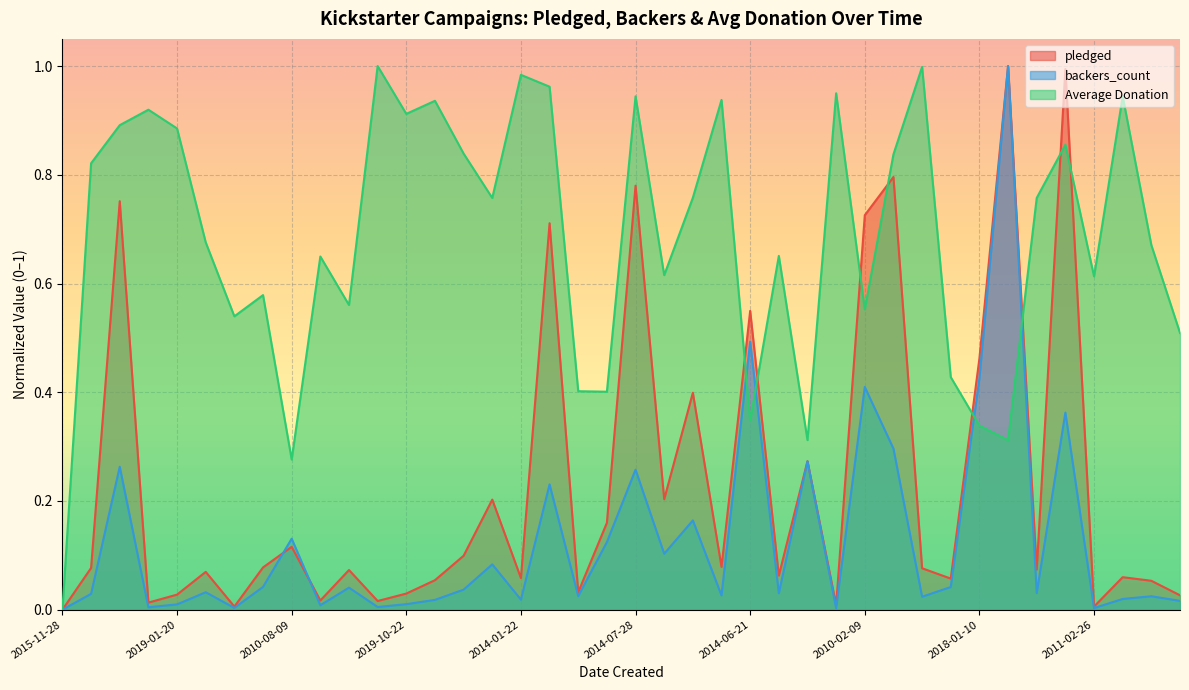

Reading left to right, extract all data points from this chart.

pledged: 0.0	0.1	0.8	0.0	0.0	0.1	0.0	0.1	0.1	0.0	0.1	0.0	0.0	0.1	0.1	0.2	0.1	0.7	0.0	0.2	0.8	0.2	0.4	0.1	0.5	0.1	0.3	0.0	0.7	0.8	0.1	0.1	0.5	1.0	0.1	1.0	0.0	0.1	0.1	0.0
backers_count: 0.0	0.0	0.3	0.0	0.0	0.0	0.0	0.0	0.1	0.0	0.0	0.0	0.0	0.0	0.0	0.1	0.0	0.2	0.0	0.1	0.3	0.1	0.2	0.0	0.5	0.0	0.3	0.0	0.4	0.3	0.0	0.0	0.4	1.0	0.0	0.4	0.0	0.0	0.0	0.0
Average Donation: 0.0	0.8	0.9	0.9	0.9	0.7	0.5	0.6	0.3	0.6	0.6	1.0	0.9	0.9	0.8	0.8	1.0	1.0	0.4	0.4	0.9	0.6	0.8	0.9	0.3	0.7	0.3	0.9	0.6	0.8	1.0	0.4	0.3	0.3	0.8	0.9	0.6	0.9	0.7	0.5